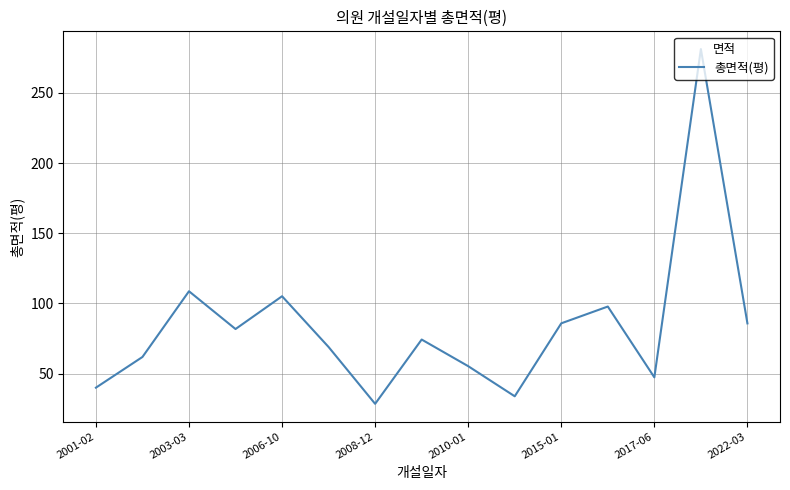

How many interior local peaks (higher than both neighbors) does the data have?

5